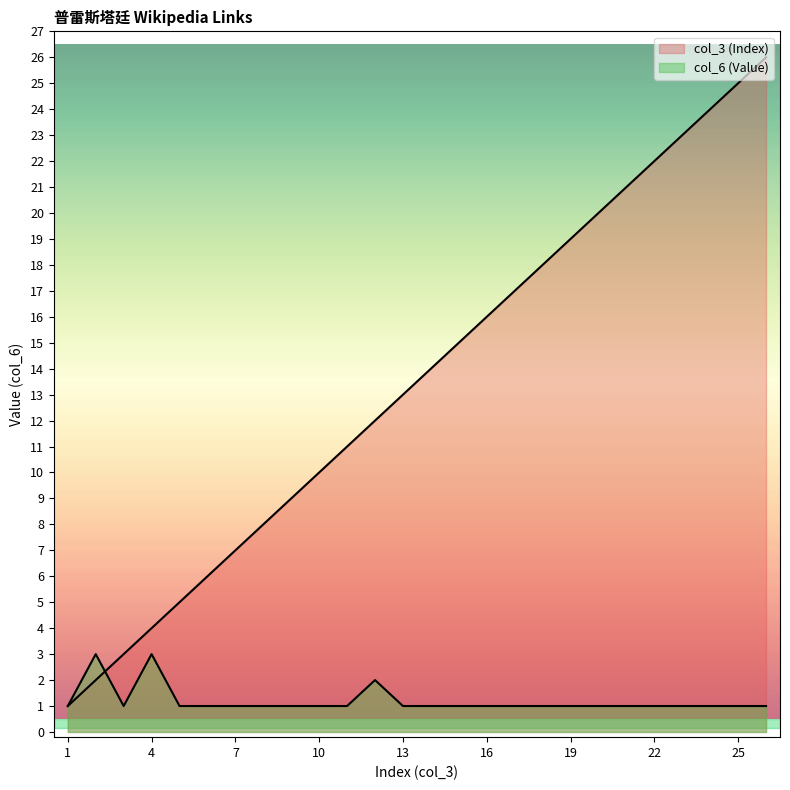

Which series has the largest range (max minus min)?

col_3 (Index)